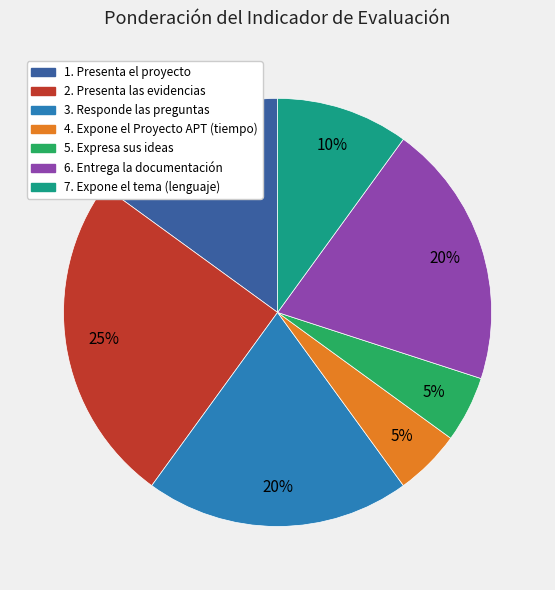

Combined, do 7. Expone el tema (lenguaje) and 3. Responde las preguntas account for over 50%?

No